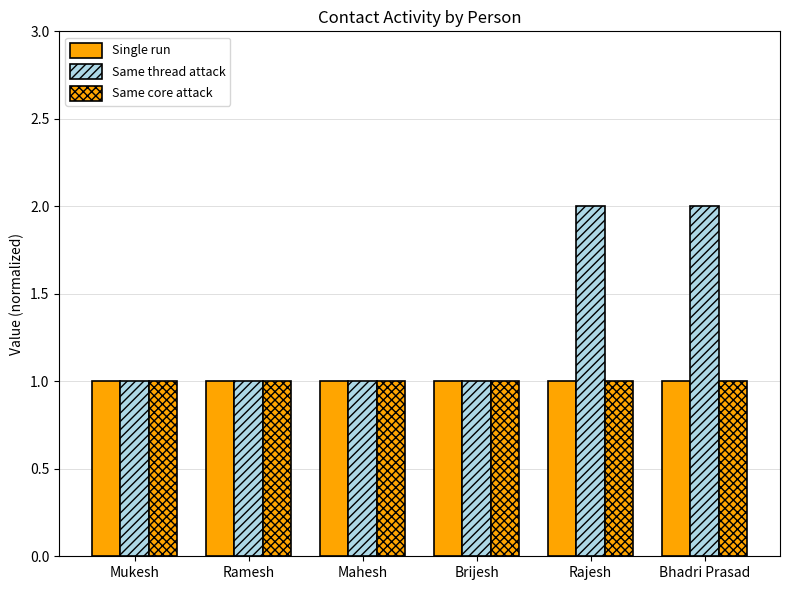

Which series has the widest spread of values?

Same thread attack